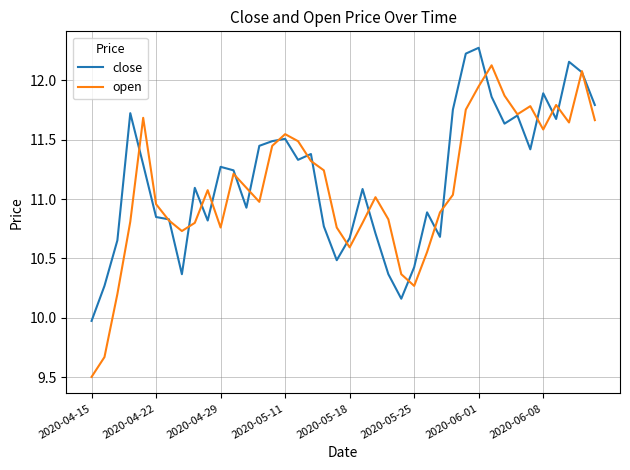

What is the greatest value displayed?

12.3